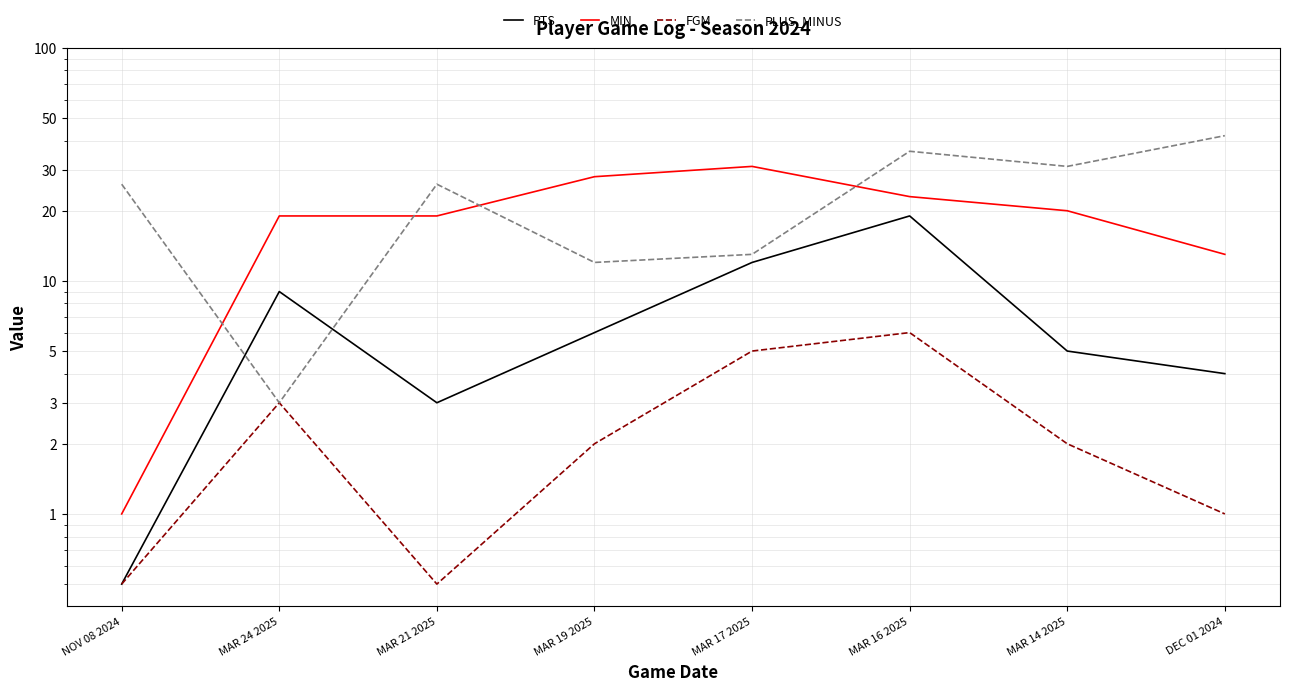

What is the difference between the second highest and minimum values in the MIN series?

27.0